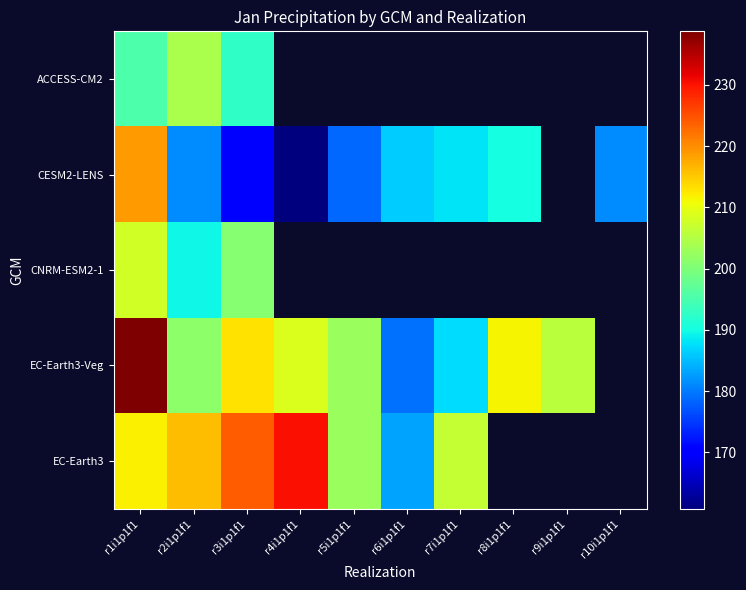

Is the value of EC-Earth3-Veg at r9i1p1f1 greater than the value of ACCESS-CM2 at r10i1p1f1?

No